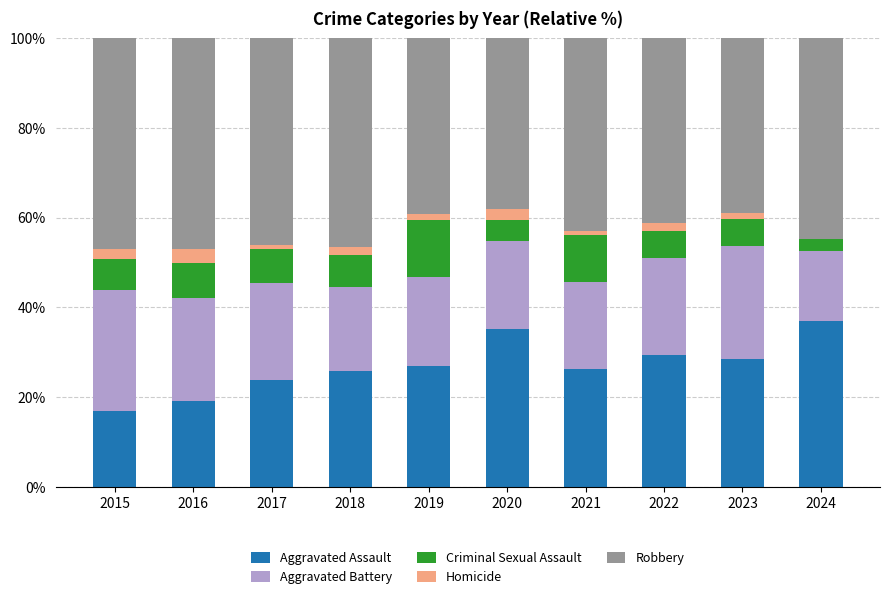

What is the total value across all series at 2020?

100.0